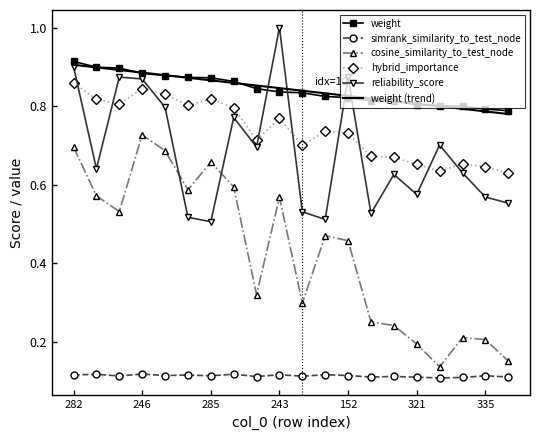

True or false: weight and simrank_similarity_to_test_node cross at least once.

False